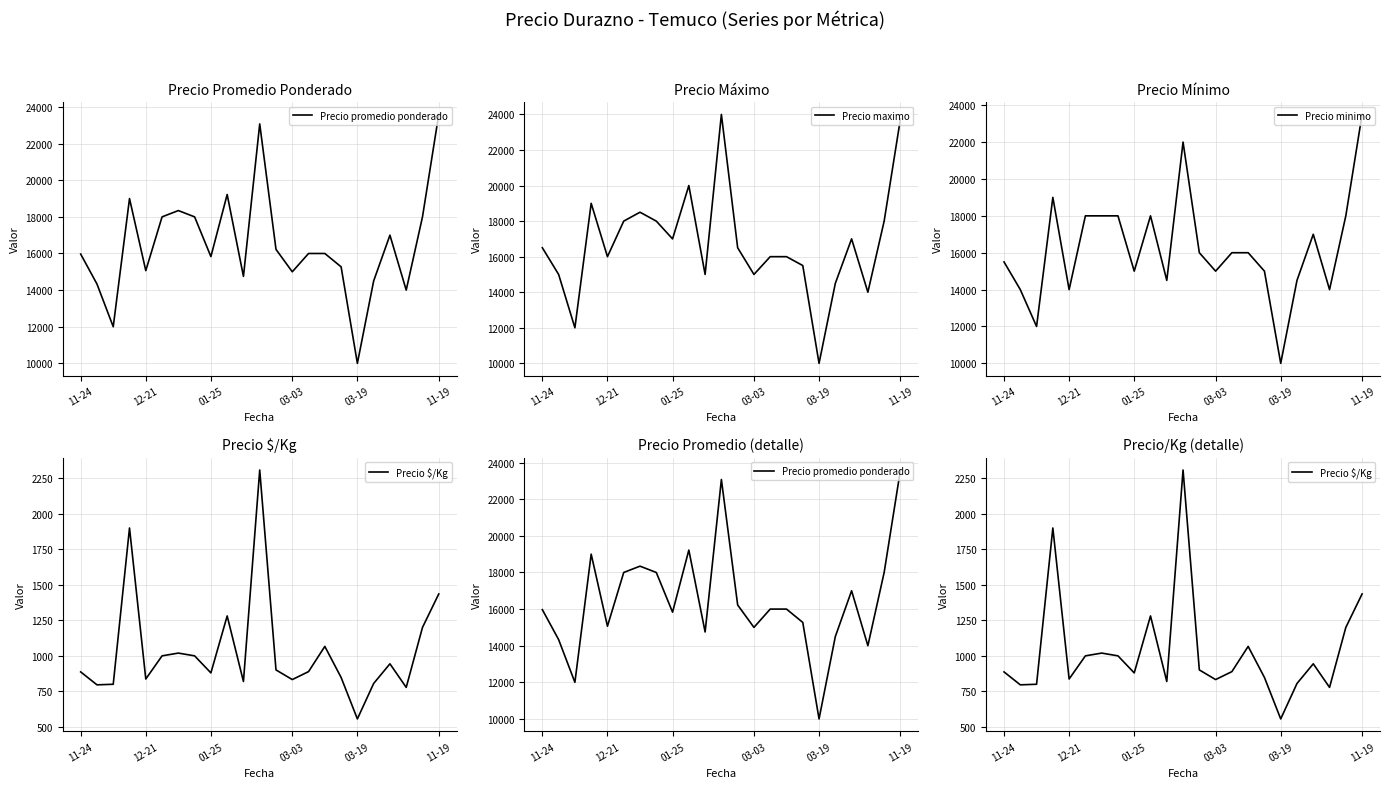

The value of Precio minimo at 11-24 is 10446. True or false?

False